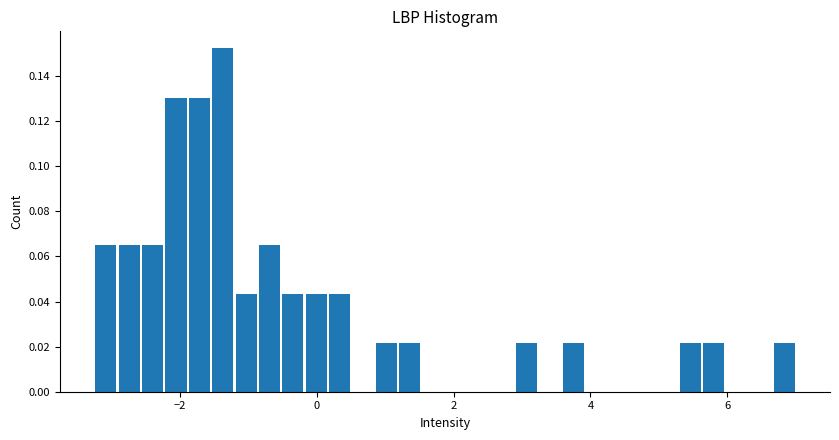

Around what value on the x-axis is the tallest bar? Give the approximate position of its centre, as read against the axis.

-1.4